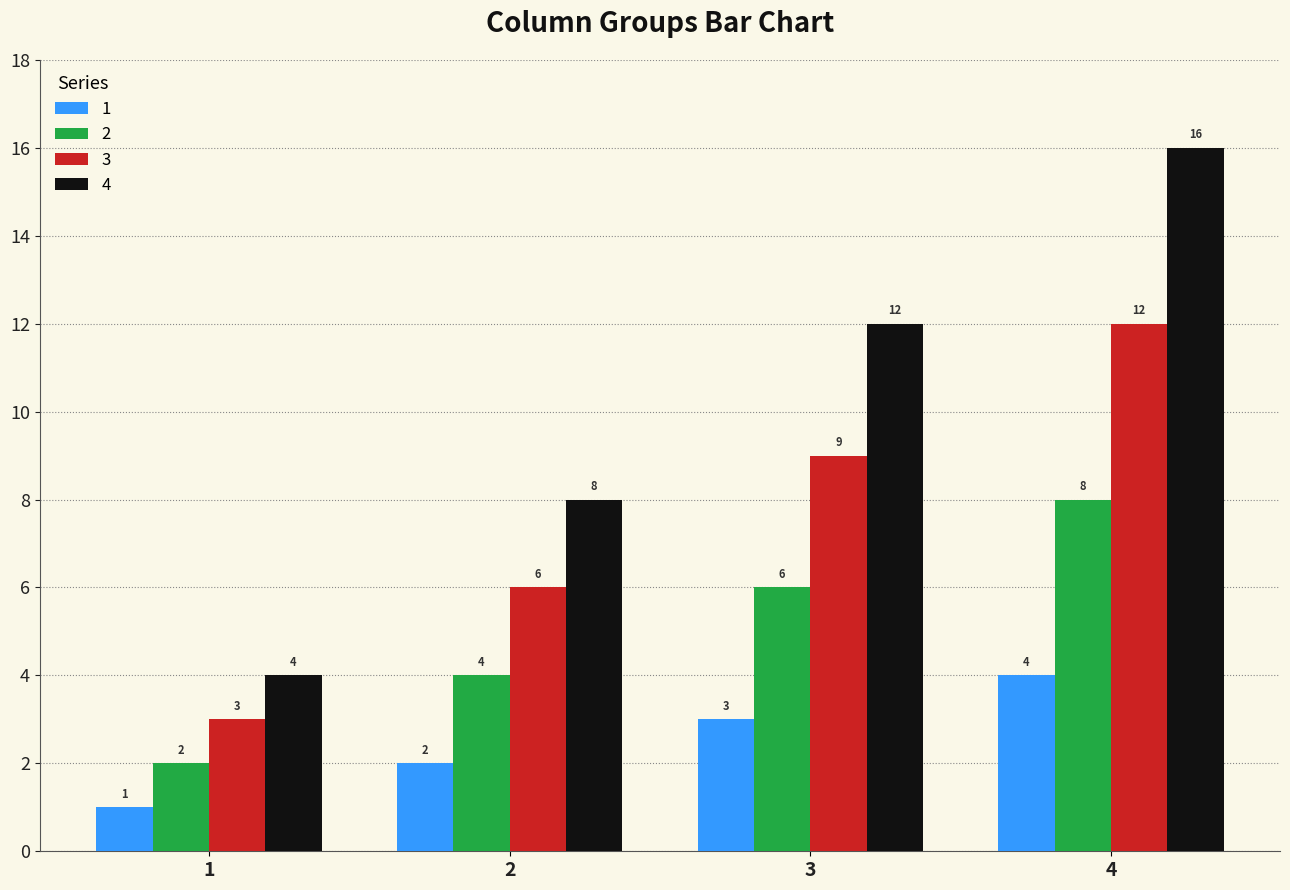

Does the chart contain any negative values?

No